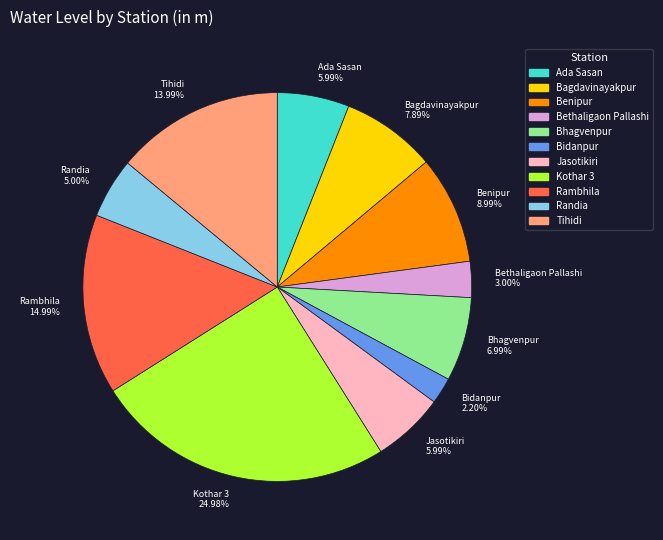

How many slices are in this pie chart?

11